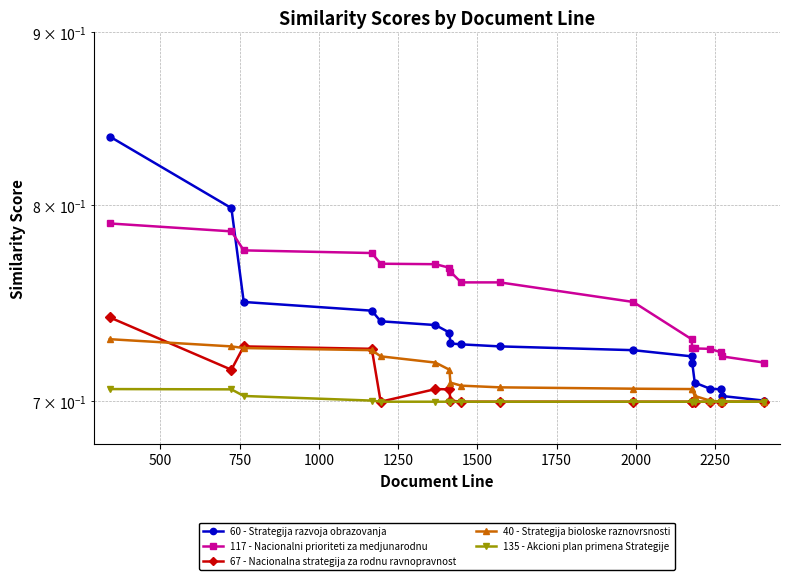

The 40 - Strategija bioloske raznovrsnosti series shows 0.3 at 15. True or false?

False